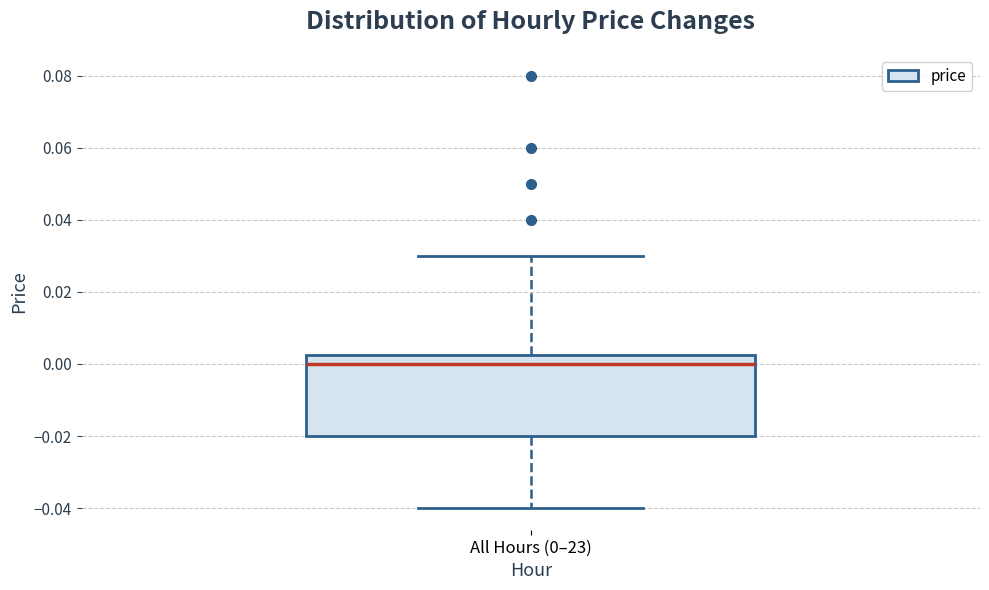

Transcribe this box plot: give where the median line is, the range the box spans, and where the two whiskers end, as read against the y-axis. The values are not printed on the chart, so give them approximately, as read against the axis.

median 0.000, box -0.020 to 0.002, whiskers -0.040 to 0.030